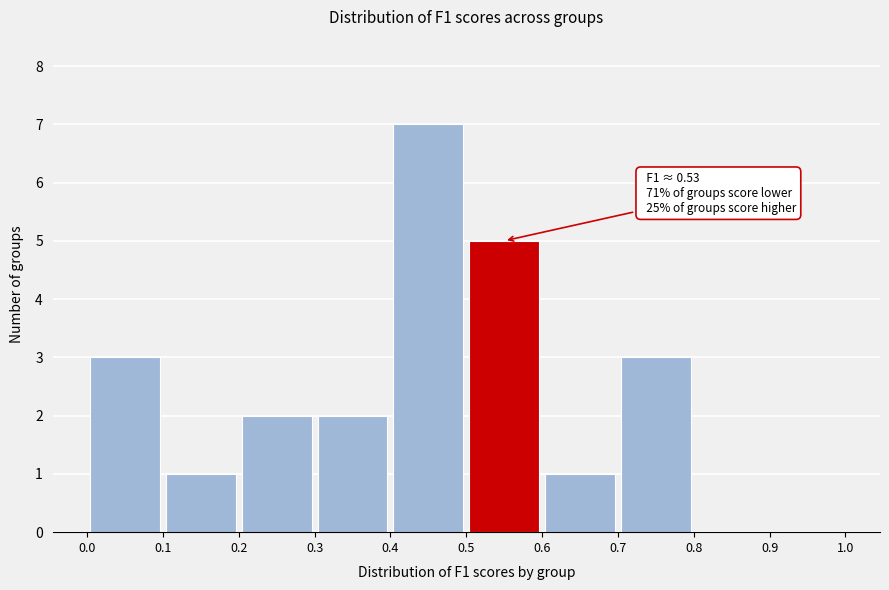

Over which range of the x-axis is the bar tallest?

0.4 to 0.5